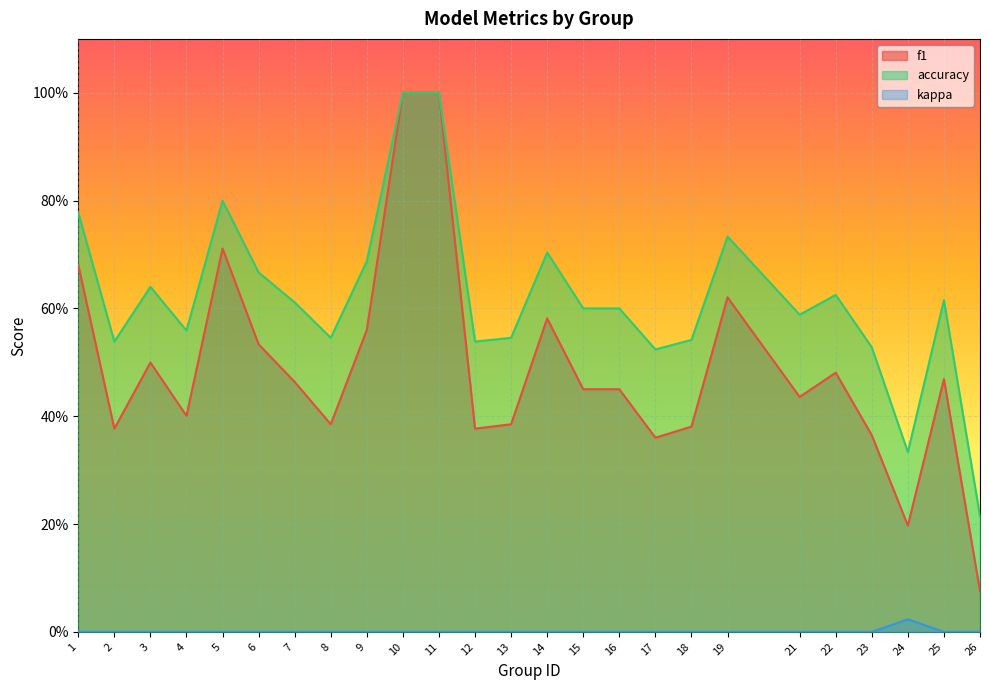

At 22, list the series in order from smallest to largest.

kappa, f1, accuracy